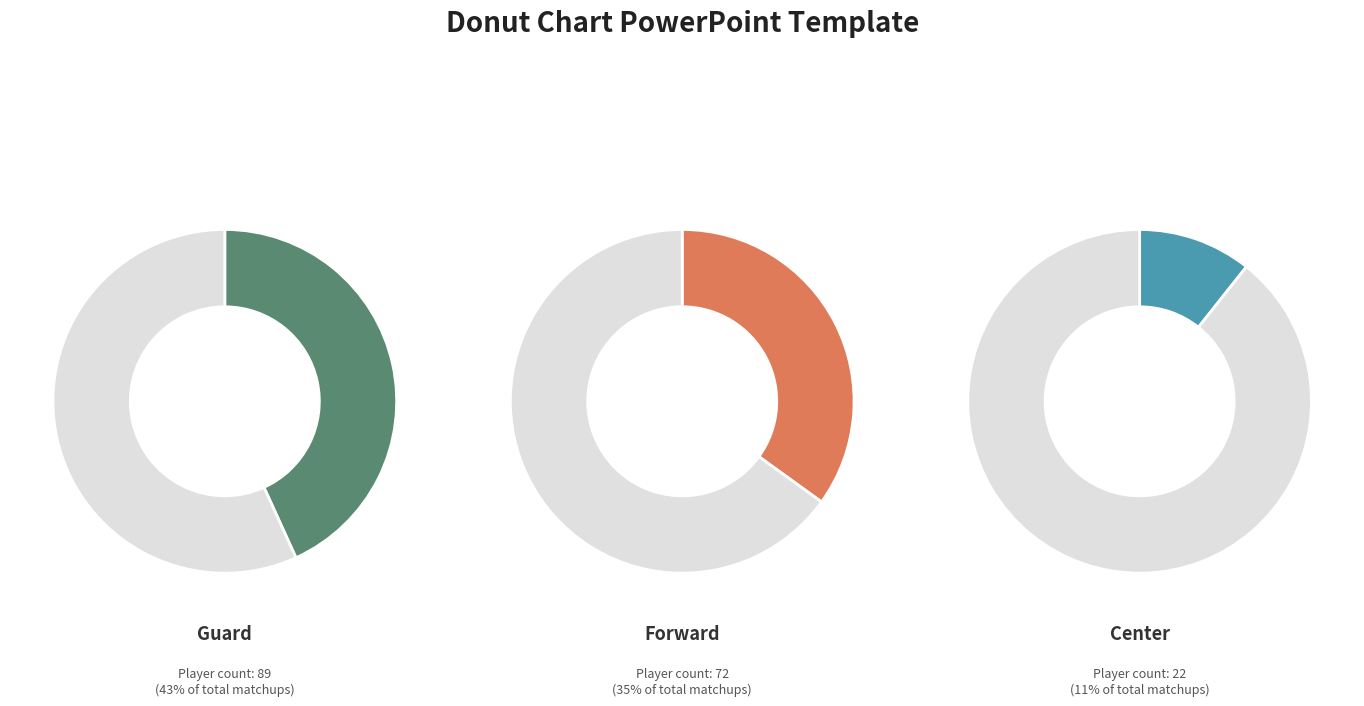

To the nearest percent, what portion does Center represent?

11%